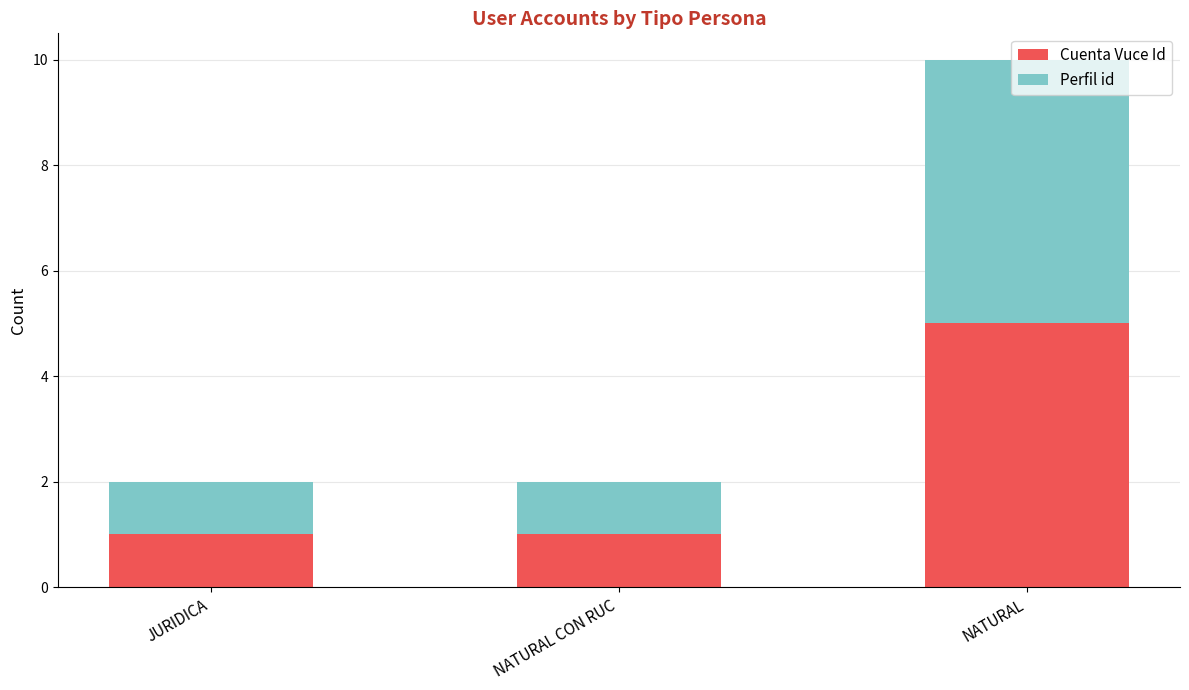

True or false: Cuenta Vuce Id has a value of 2 at JURIDICA.

False